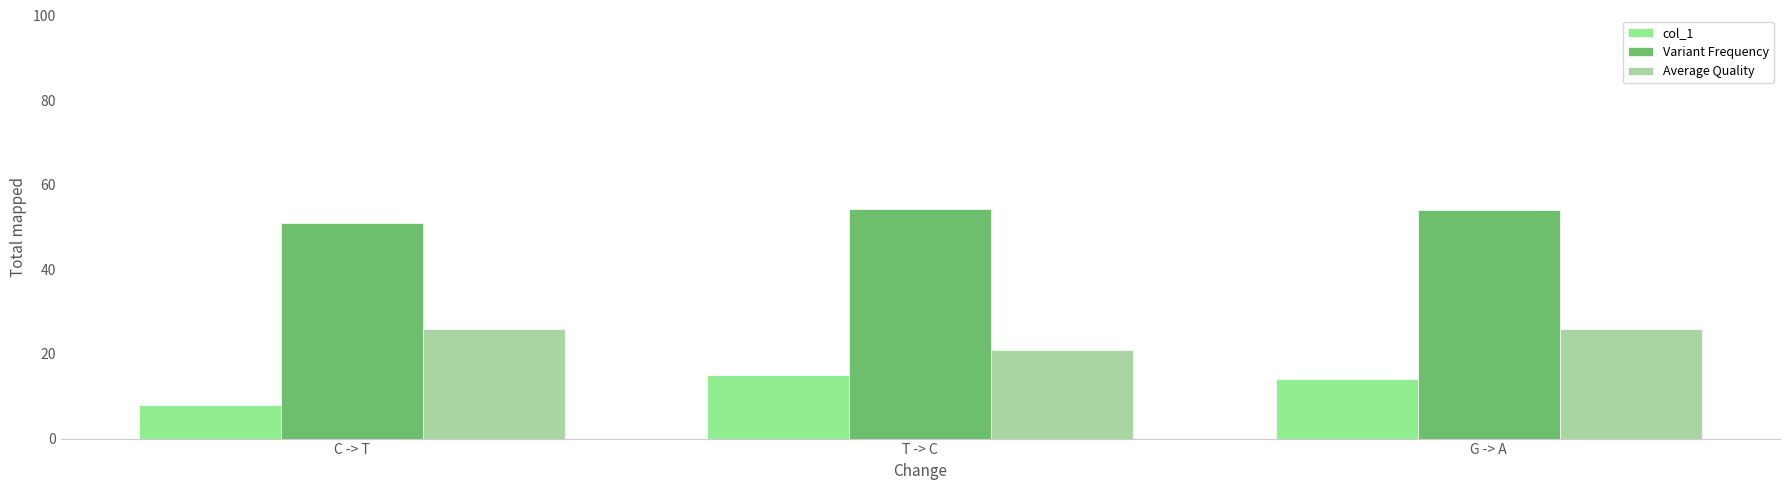

True or false: col_1 has a value of 14.0 at G -> A.

True